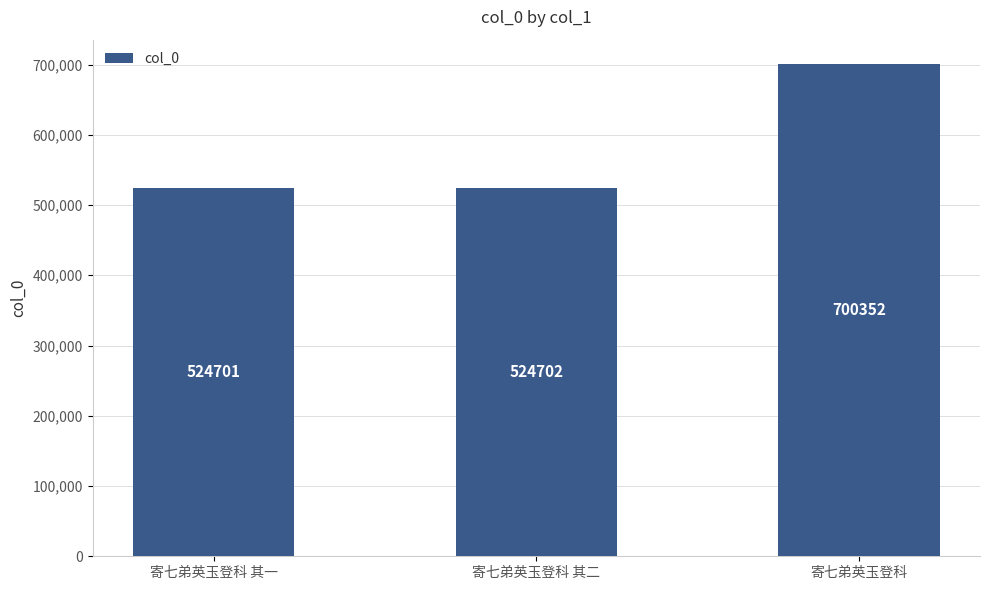

What is the value of the 1st bar from the left?

524701